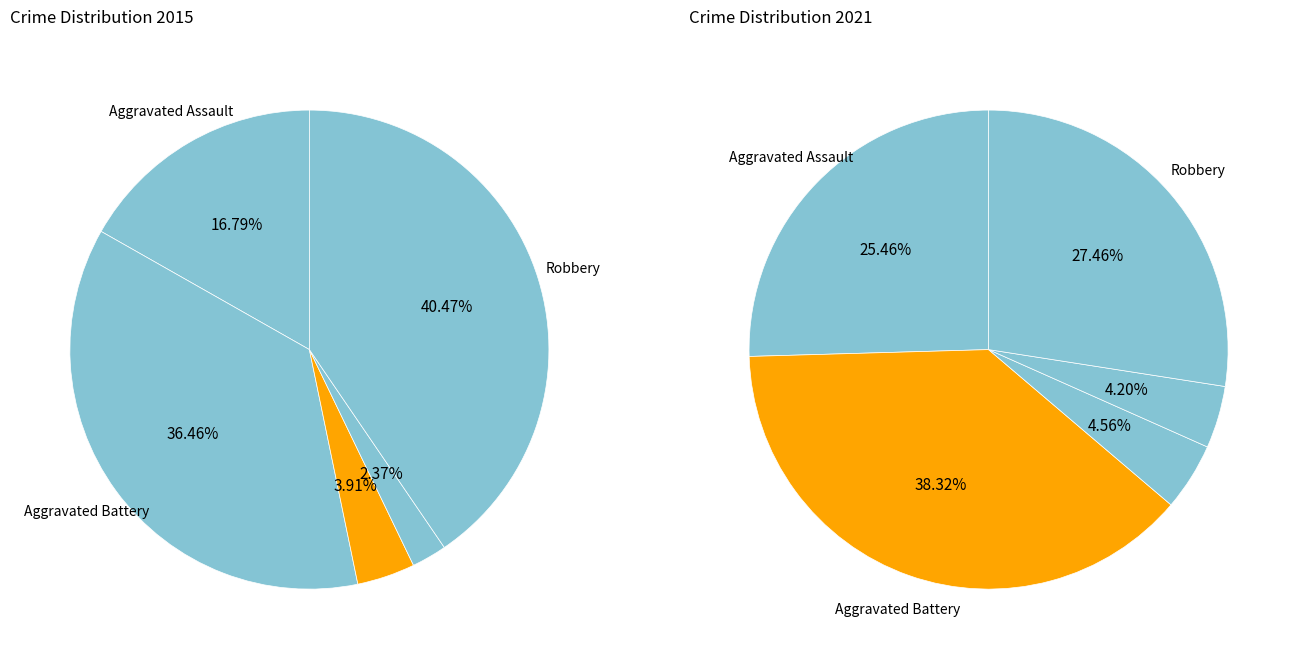

Combined, do Criminal Sexual Assault and Homicide account for over 50%?

No